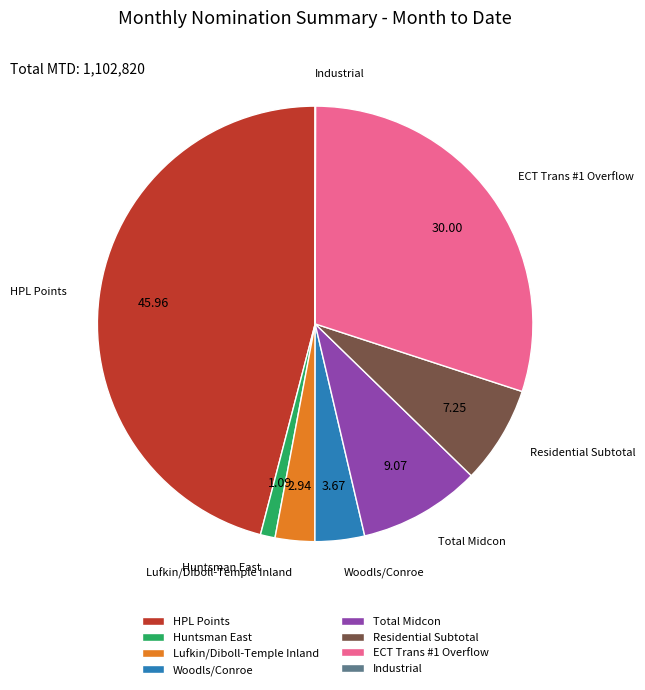

Is there a majority slice in this chart?

No